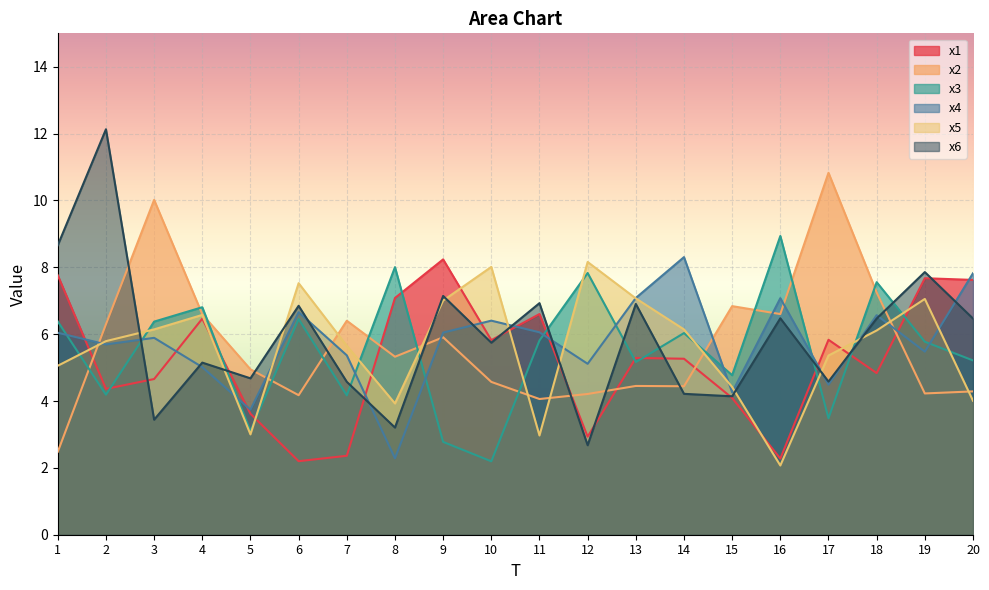

Reading left to right, what are all the values shown in this chart?

x1: 7.8	4.4	4.7	6.5	3.6	2.2	2.4	7.1	8.2	5.8	6.6	2.9	5.3	5.3	4.1	2.3	5.8	4.8	7.7	7.6
x2: 2.5	6.3	10.0	6.6	4.9	4.2	6.4	5.3	5.9	4.6	4.1	4.2	4.5	4.4	6.8	6.6	10.8	7.2	4.2	4.3
x3: 6.4	4.2	6.4	6.8	3.1	6.5	4.2	8.0	2.8	2.2	5.8	7.8	5.2	6.0	4.8	8.9	3.5	7.6	5.8	5.2
x4: 6.0	5.7	5.9	5.0	3.7	6.7	5.4	2.3	6.0	6.4	6.1	5.1	7.1	8.3	4.3	7.1	4.5	6.6	5.5	7.8
x5: 5.1	5.8	6.1	6.6	3.0	7.5	5.7	3.9	7.0	8.0	3.0	8.2	7.1	6.1	4.4	2.1	5.4	6.1	7.1	4.0
x6: 8.7	12.1	3.4	5.1	4.7	6.8	4.6	3.2	7.1	5.7	6.9	2.7	6.9	4.2	4.1	6.5	4.6	6.5	7.9	6.5